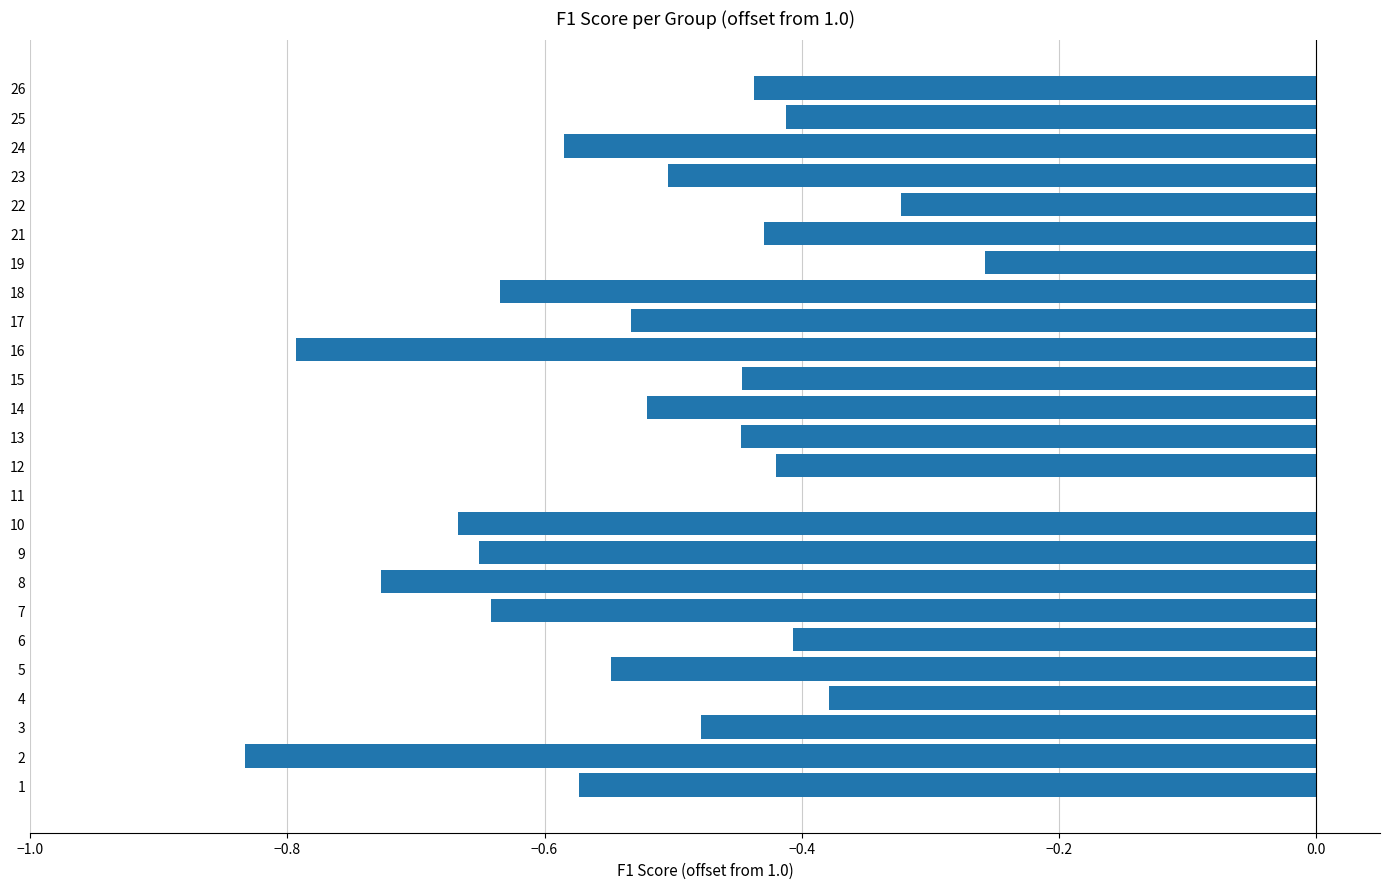

Between 26 and 24, which is larger?

26